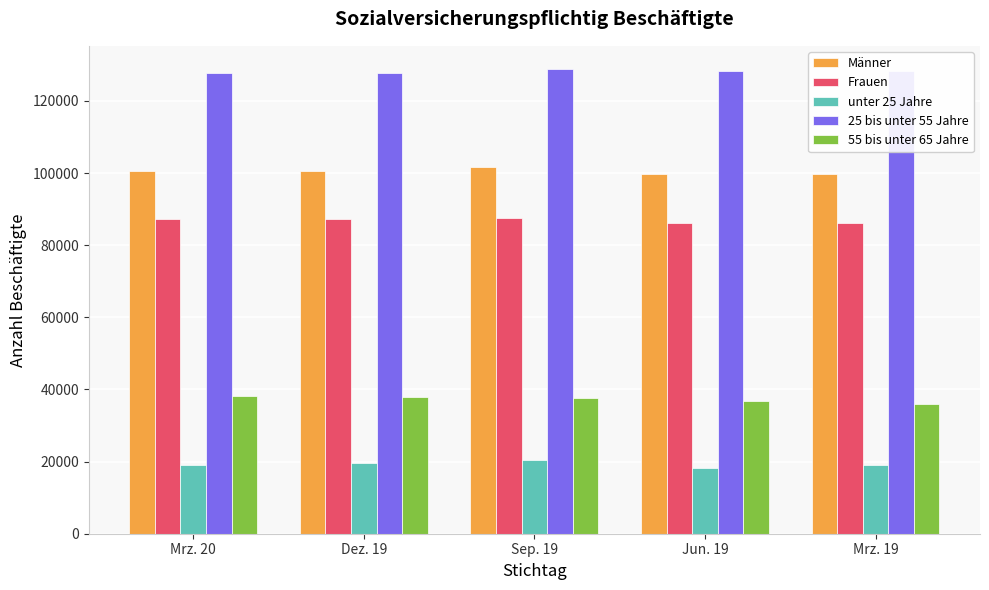

How many groups of bars are there?

5